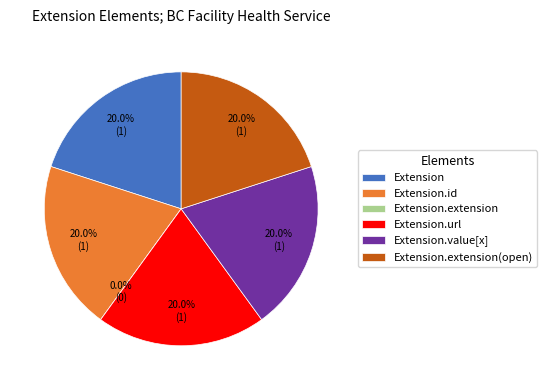

Count the number of slices in the pie.

6